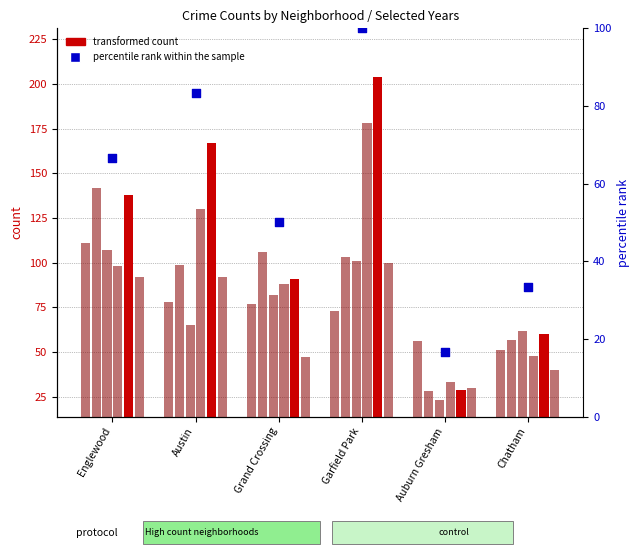

What is the change in value from Auburn Gresham to Chatham?

+16.7